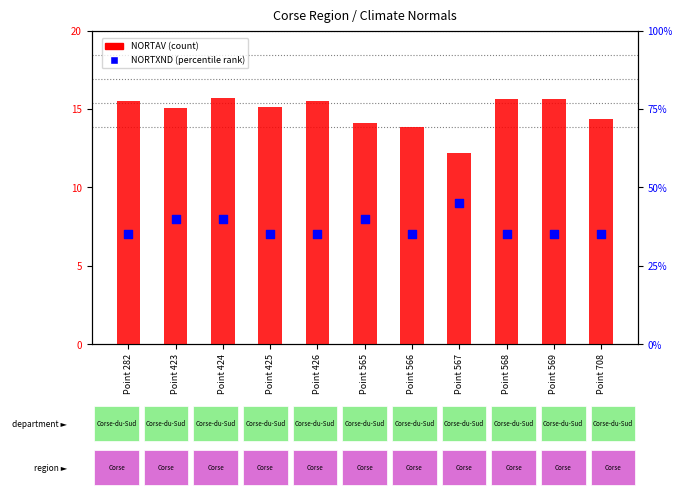

At how many categories does at least one series exceed 18?

11